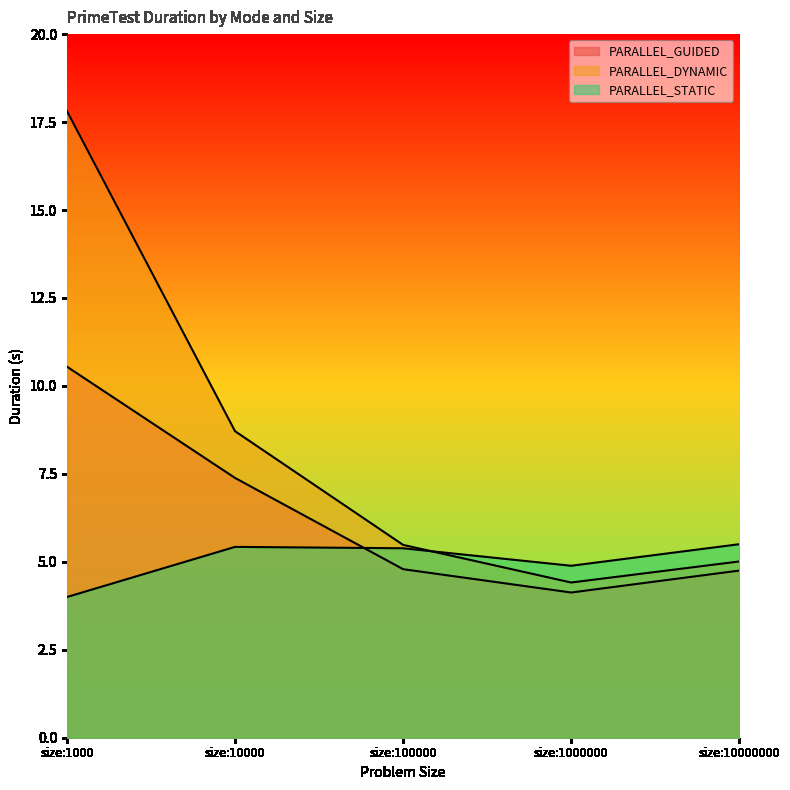

What is the approximate value of PARALLEL_DYNAMIC at size:1000000?

4.4